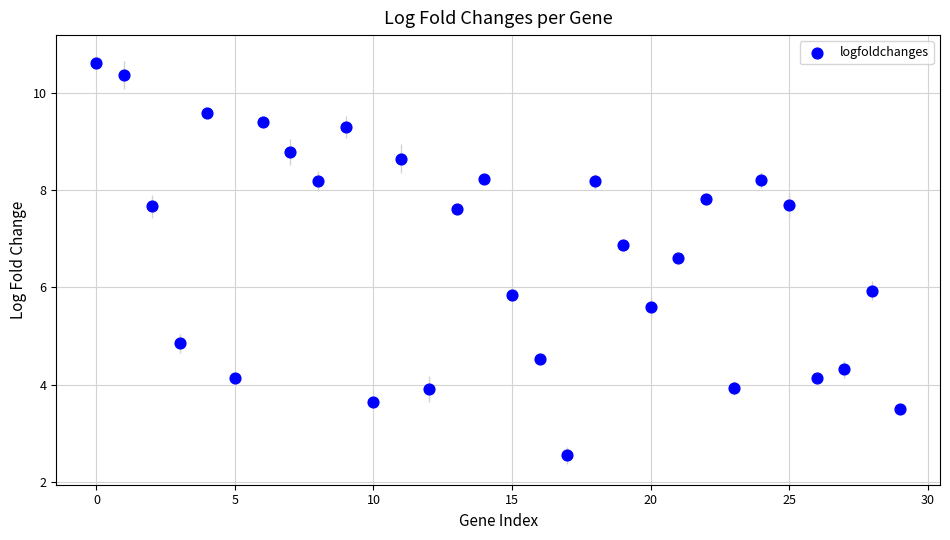

What is the range of Y values (max minus min)?

8.1